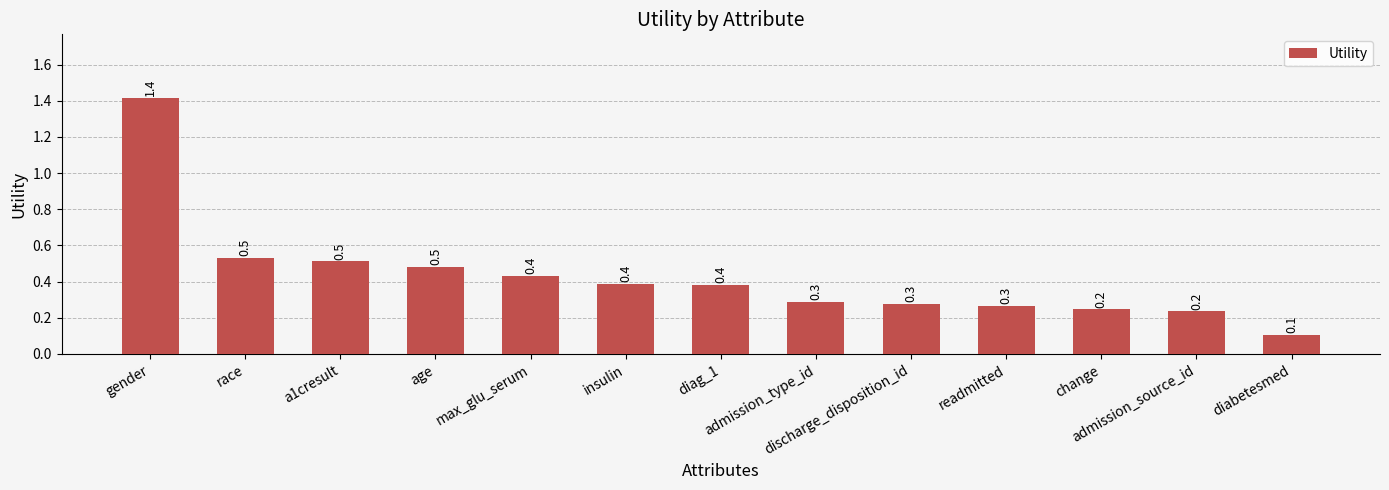

What is the maximum value shown in the chart?

1.4